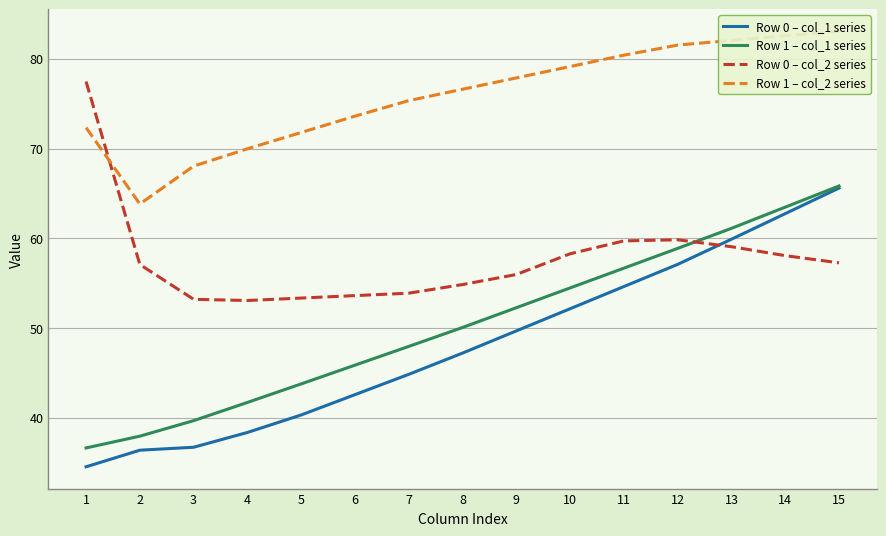

Reading left to right, what are all the values shown in this chart?

Row 0 – col_1 series: 1=34.5	2=36.4	3=36.7	4=38.4	5=40.3	6=42.6	7=44.8	8=47.2	9=49.7	10=52.1	11=54.6	12=57.1	13=59.9	14=62.7	15=65.6
Row 1 – col_1 series: 1=36.6	2=37.9	3=39.7	4=41.7	5=43.8	6=45.9	7=47.9	8=50.1	9=52.3	10=54.5	11=56.7	12=58.9	13=61.1	14=63.5	15=65.8
Row 0 – col_2 series: 1=77.5	2=57.1	3=53.2	4=53.1	5=53.3	6=53.6	7=53.9	8=54.8	9=56.0	10=58.3	11=59.7	12=59.8	13=59.1	14=58.1	15=57.3
Row 1 – col_2 series: 1=72.3	2=63.8	3=68.0	4=70.0	5=71.8	6=73.6	7=75.3	8=76.6	9=77.9	10=79.1	11=80.4	12=81.5	13=82.0	14=82.6	15=83.1